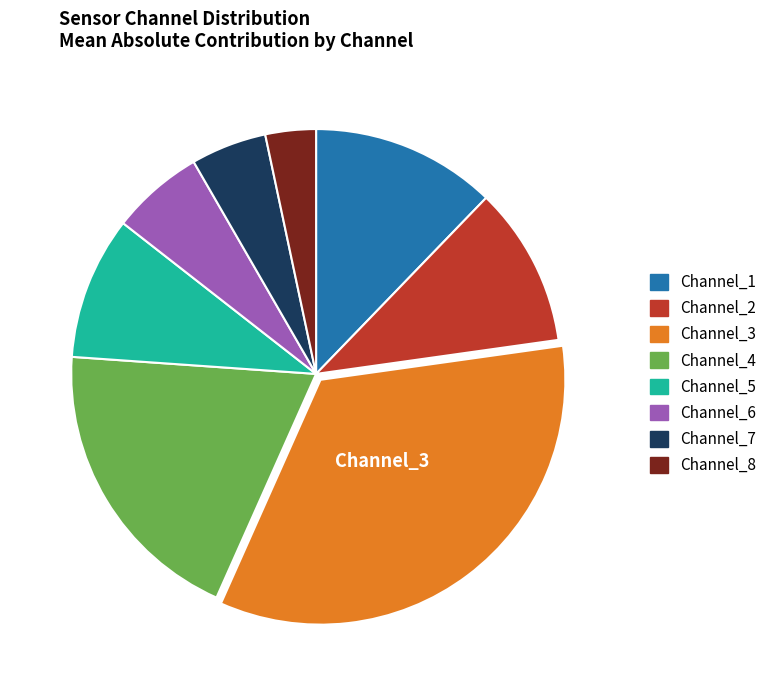

Is there any slice that represents more than half of the pie?

No